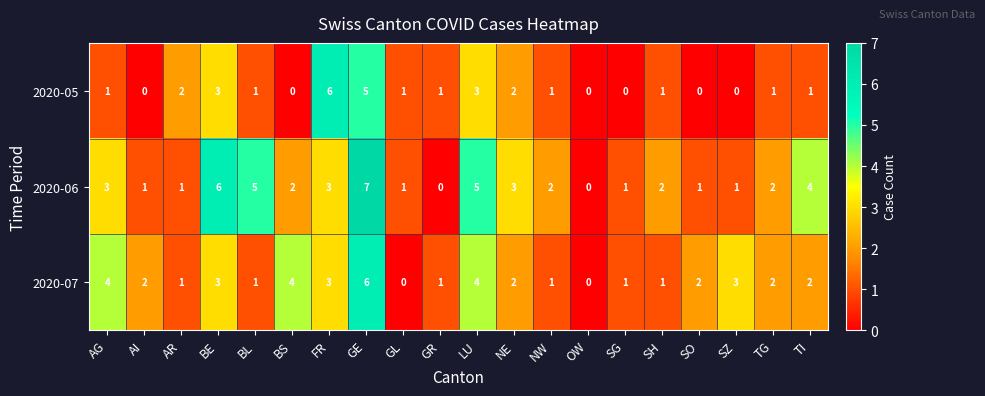

Where does the 2020-07 series first go above 2?

AG